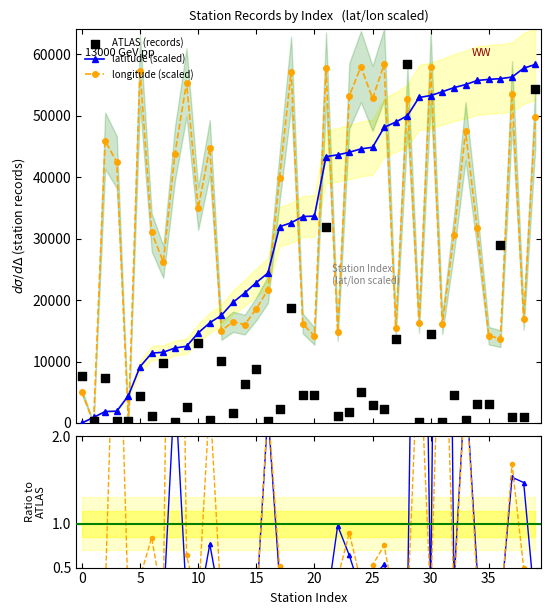

True or false: longitude (scaled) has more than 1 interior local peaks.

True